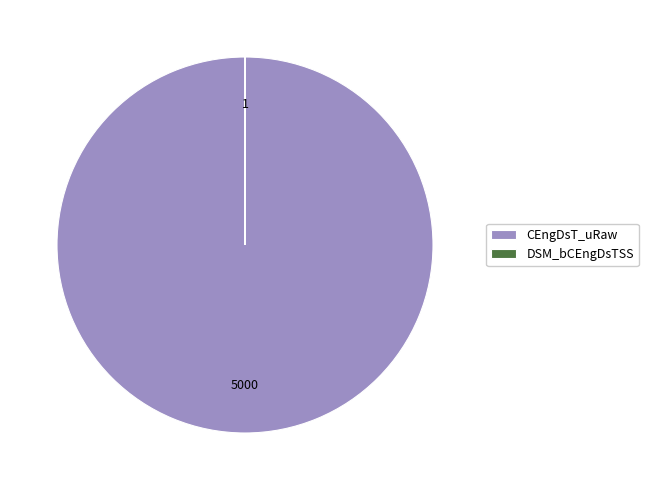

The CEngDsT_uRaw slice represents 100% of the pie. True or false?

True